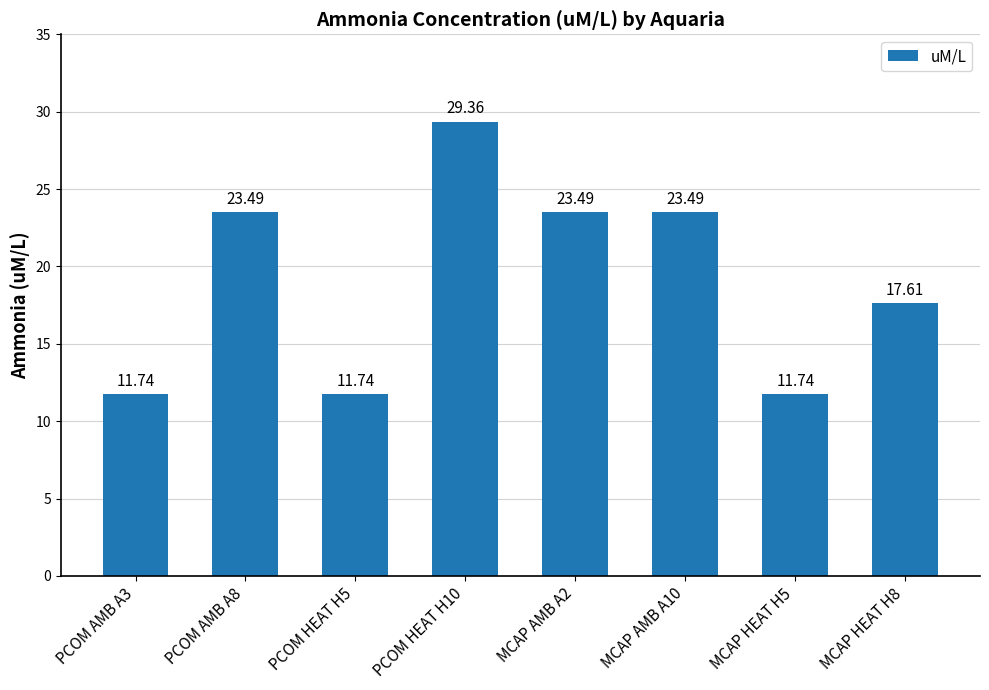

What is the label of the 8th bar from the right?

PCOM AMB A3